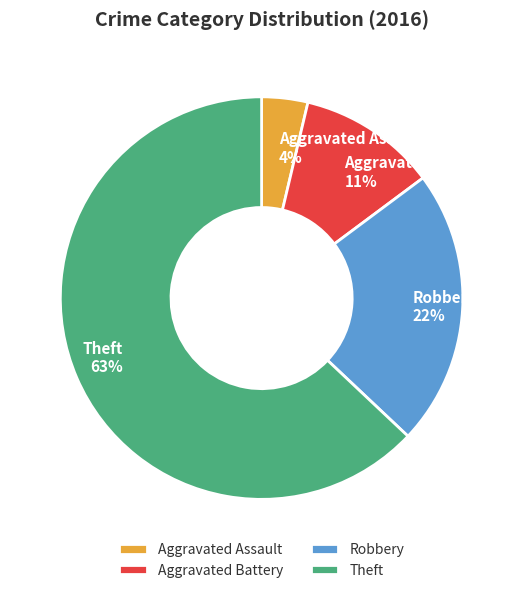

Rank the categories by value from lowest to highest.

Aggravated Assault, Aggravated Battery, Robbery, Theft